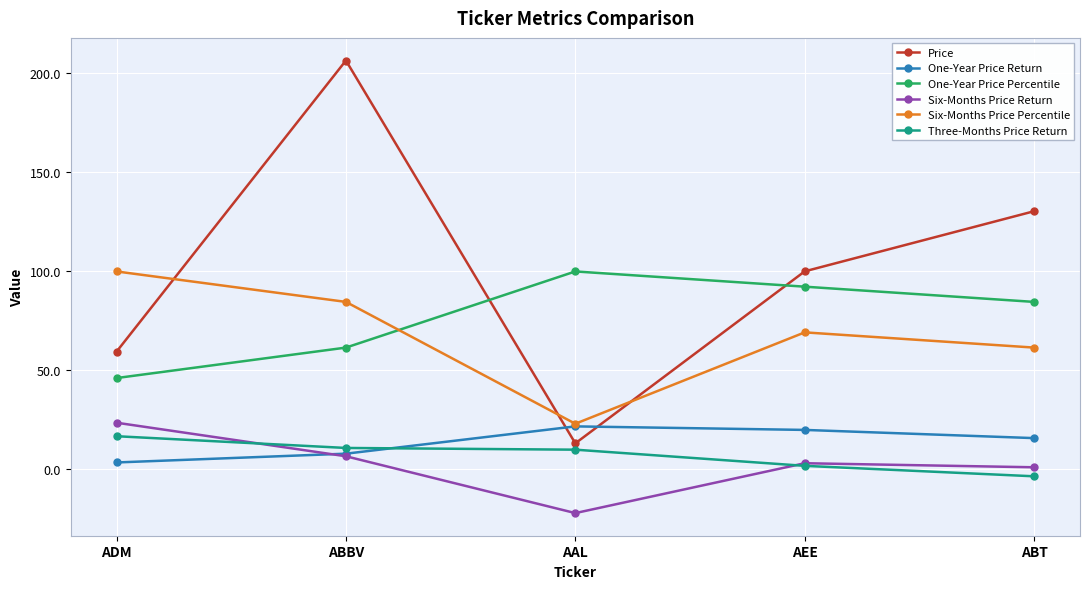

What is the spread (max minus min) of values at AAL?

122.0